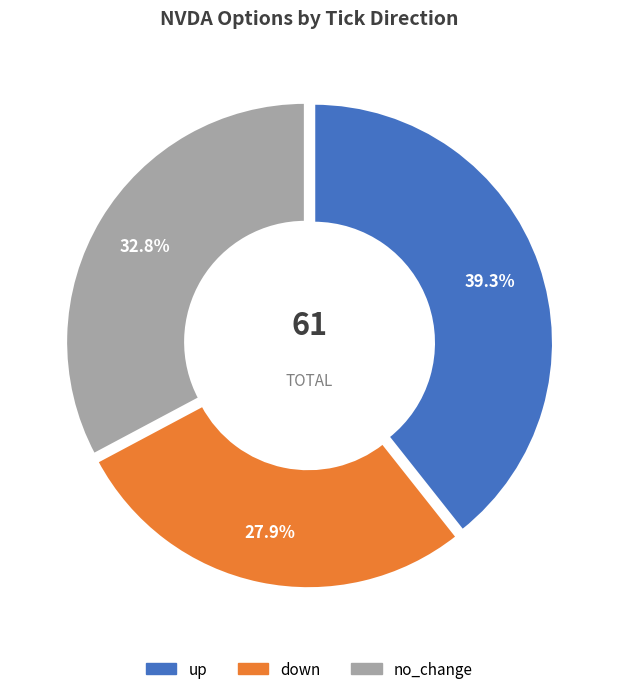

Does no_change represent more than half of the total?

No